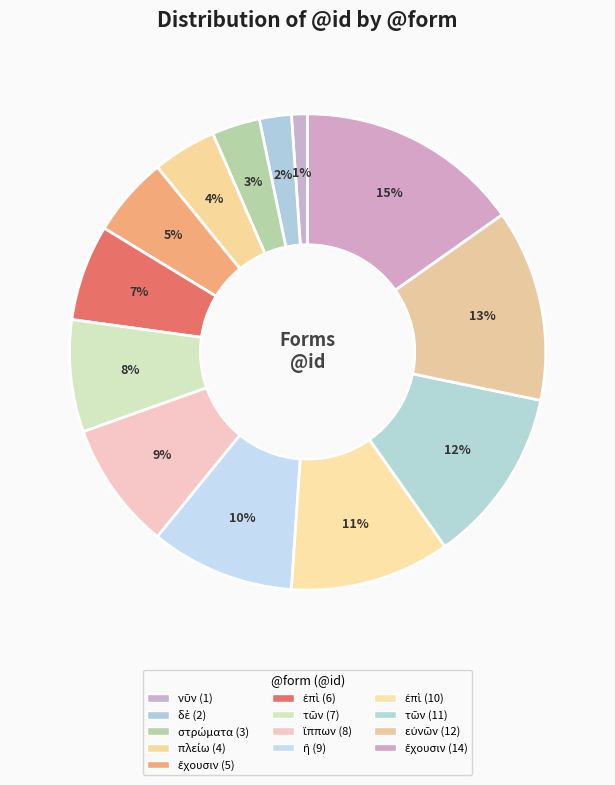

To the nearest percent, what is the difference between the largest and smallest slice percentages?

14%